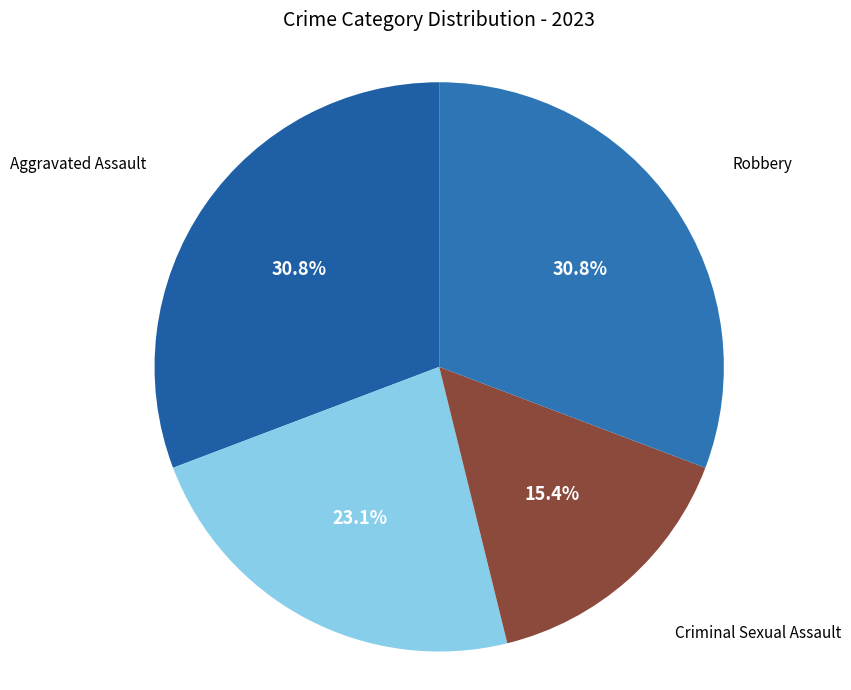

How many slices are in this pie chart?

4